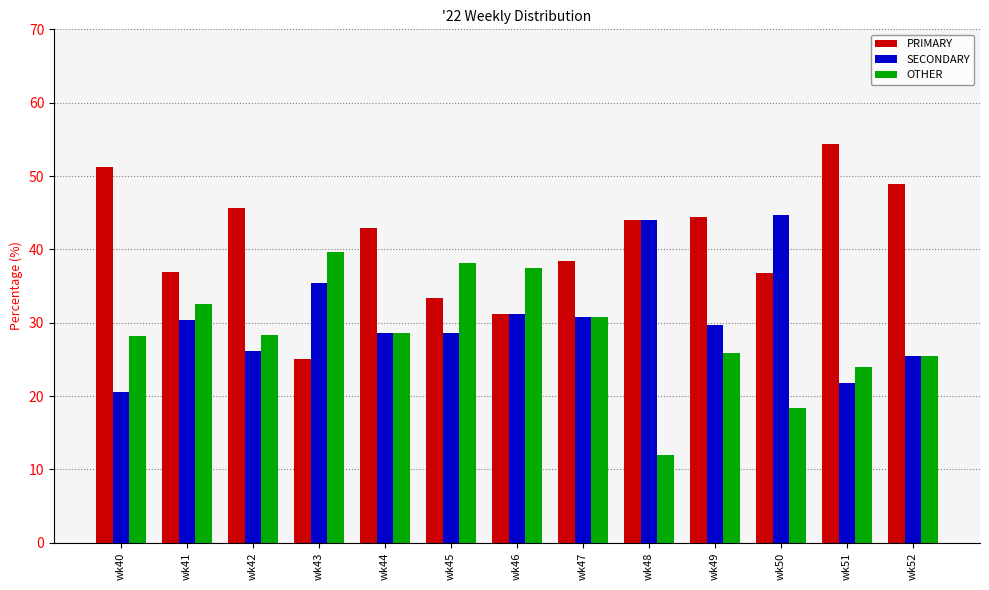

What is the value of the OTHER bar at the 8th from the left?

30.8